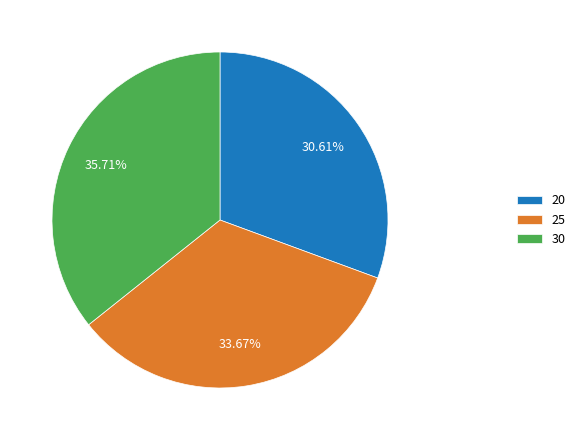

Is the sum of 30 and 25 greater than half?

Yes